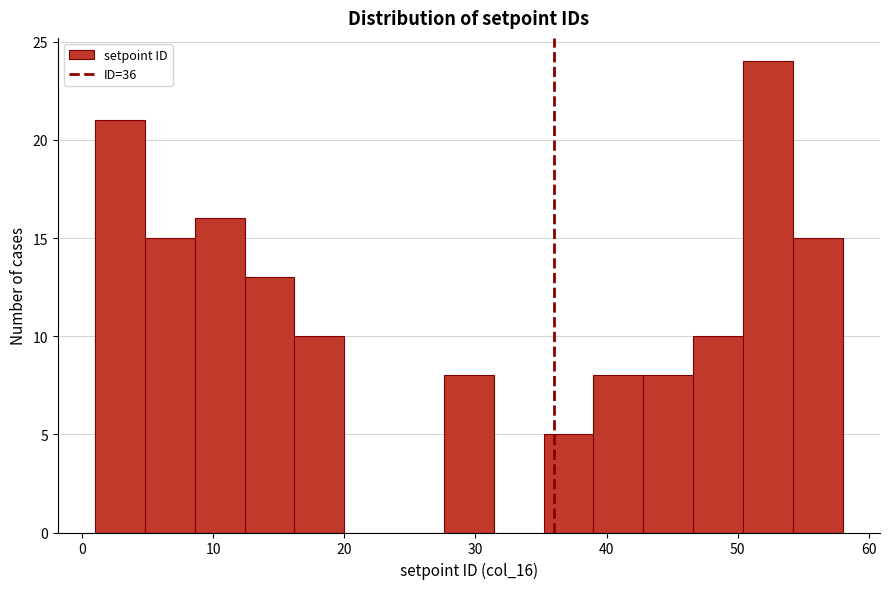

Around what value on the x-axis is the tallest bar? Give the approximate position of its centre, as read against the axis.

52